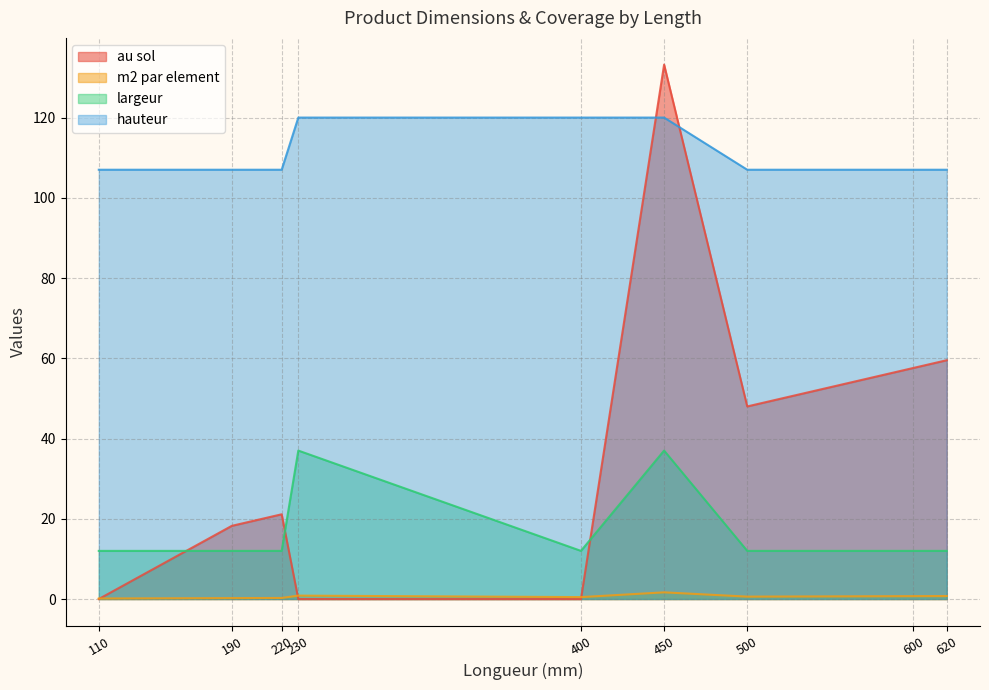

Which category has the highest value in the largeur series?

230